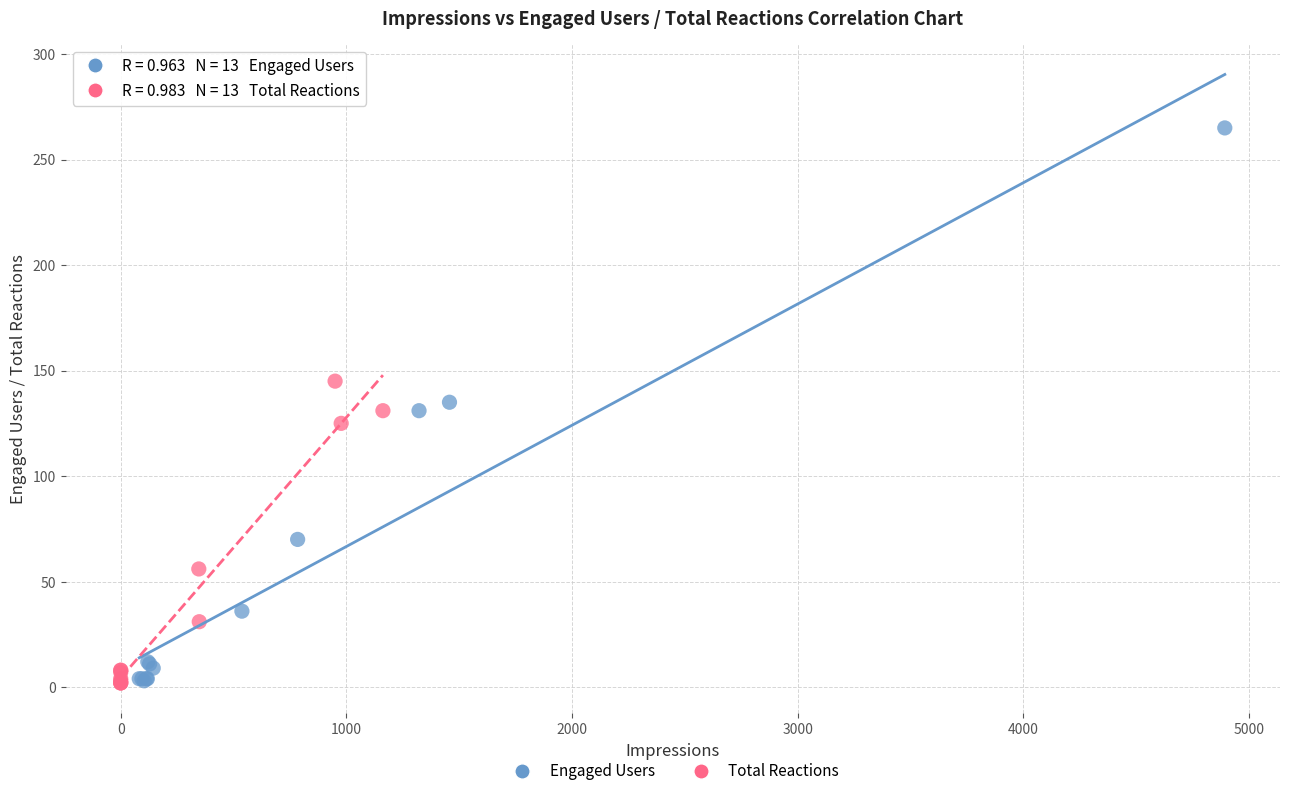

Which series has the largest Y range (max minus min)?

Engaged Users